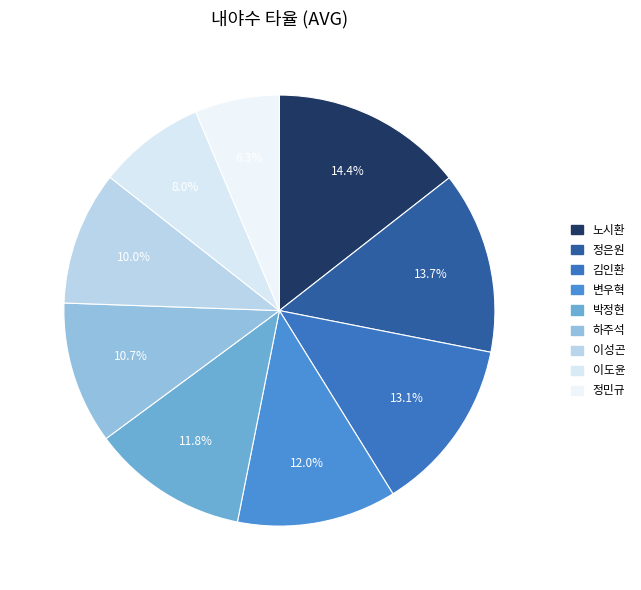

What percentage is the 이도윤 slice, to the nearest percent?

8%